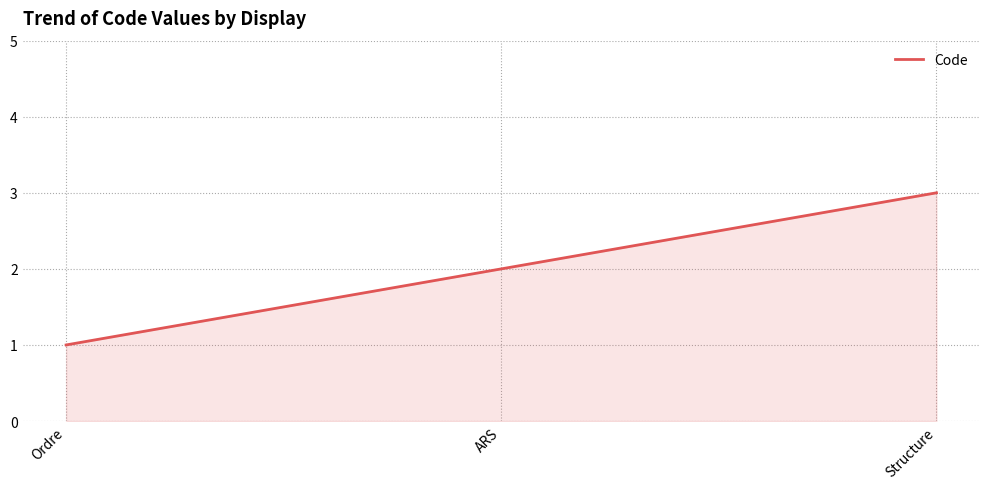

Between Ordre and ARS, which is larger?

ARS